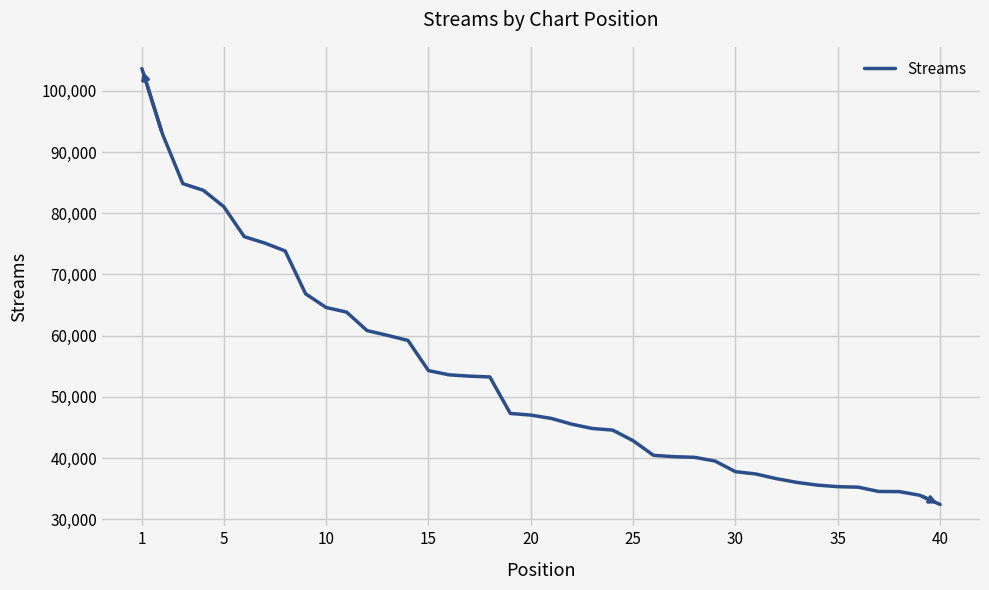

What is the greatest value displayed?

103648